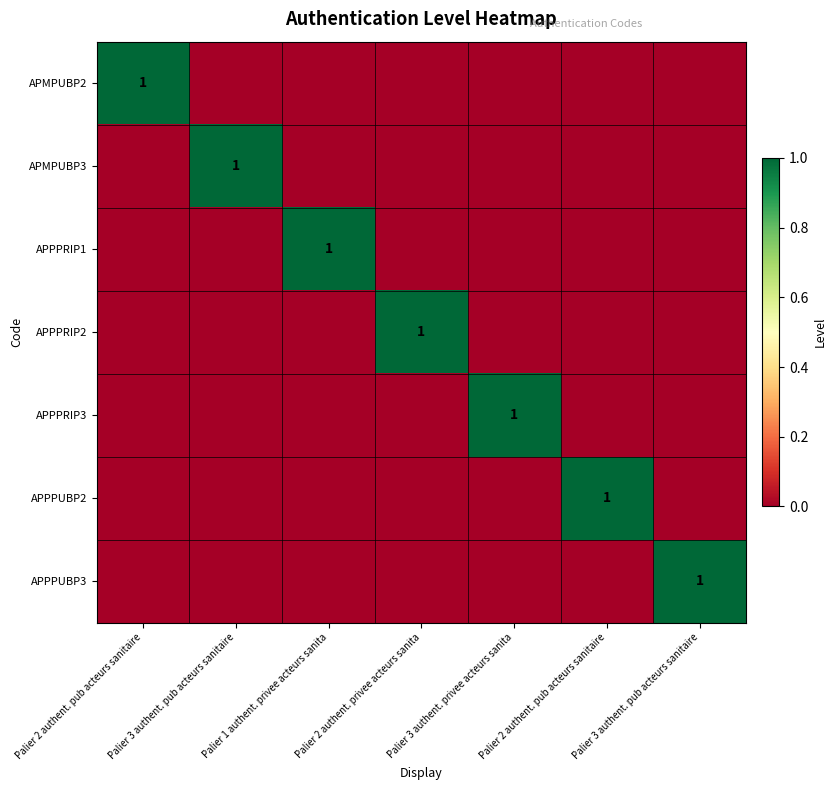

Which category has the highest value in the APMPUBP2 series?

Palier 2 authent. pub acteurs sanitaire